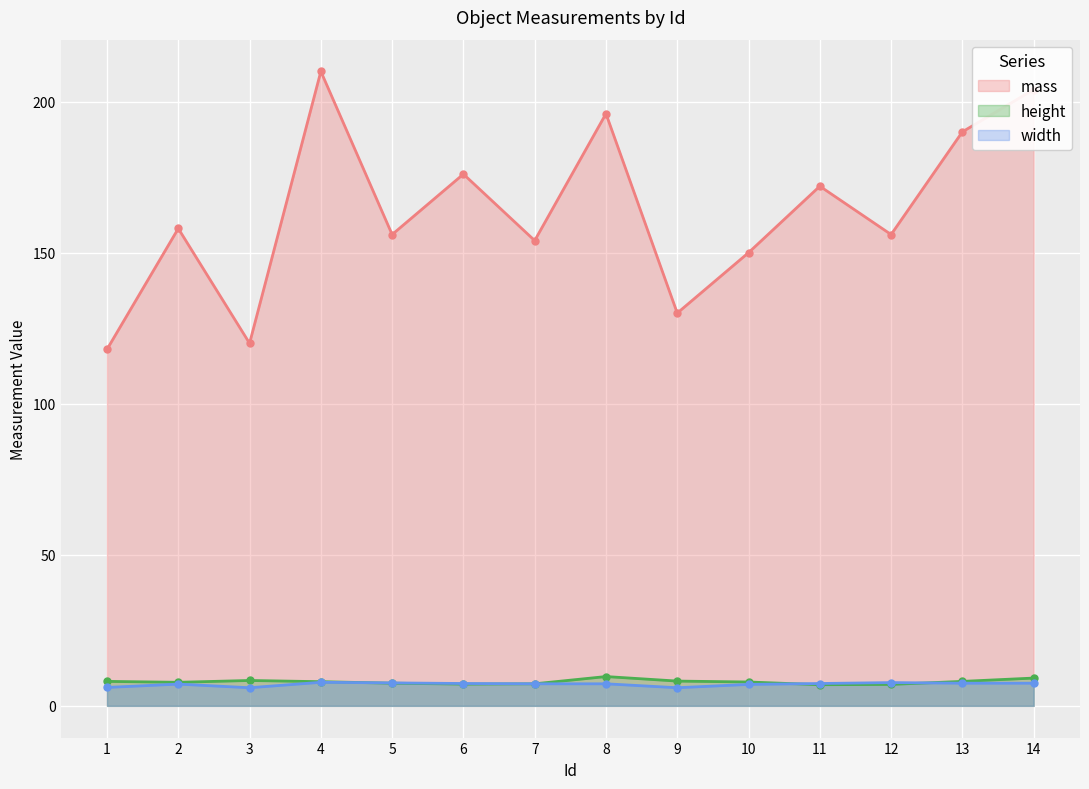

How many data points does each series have?

14